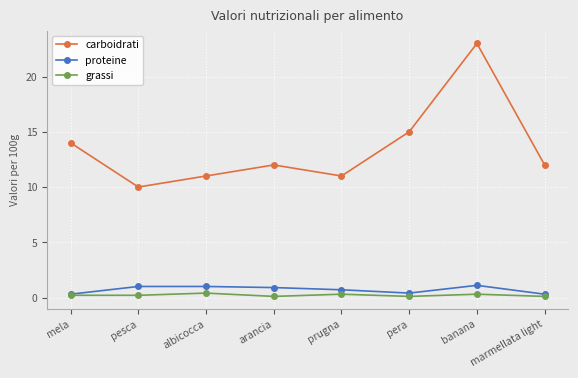

Count the number of data series in this chart.

3